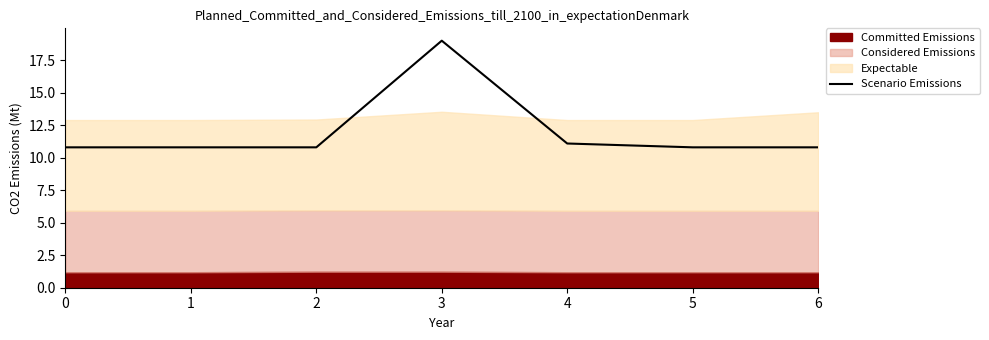

How many categories are shown in the chart?

7